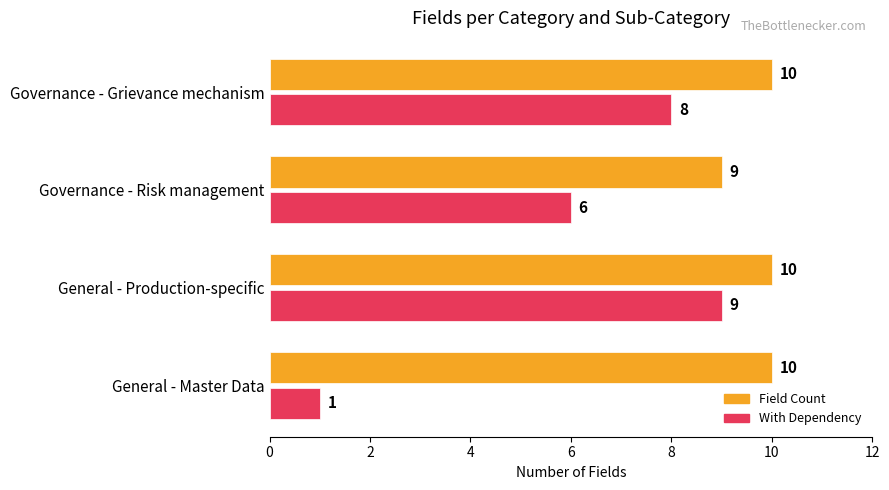

What is the sum of all Field Count values?

39